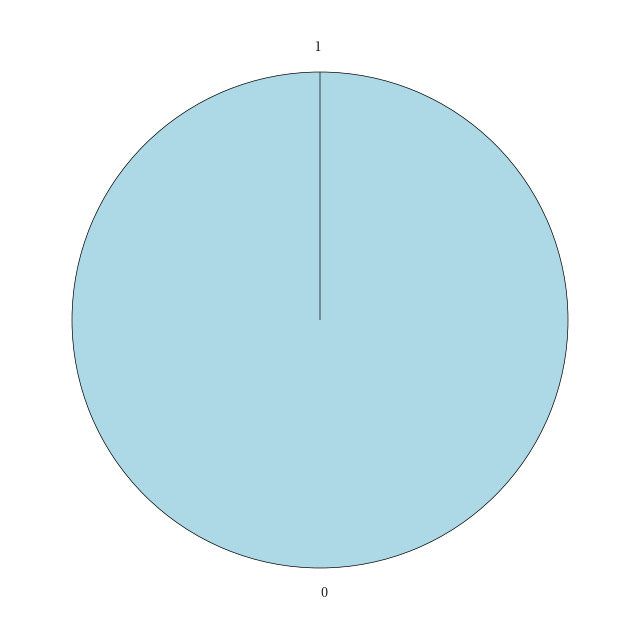

Is there any slice that represents more than half of the pie?

Yes